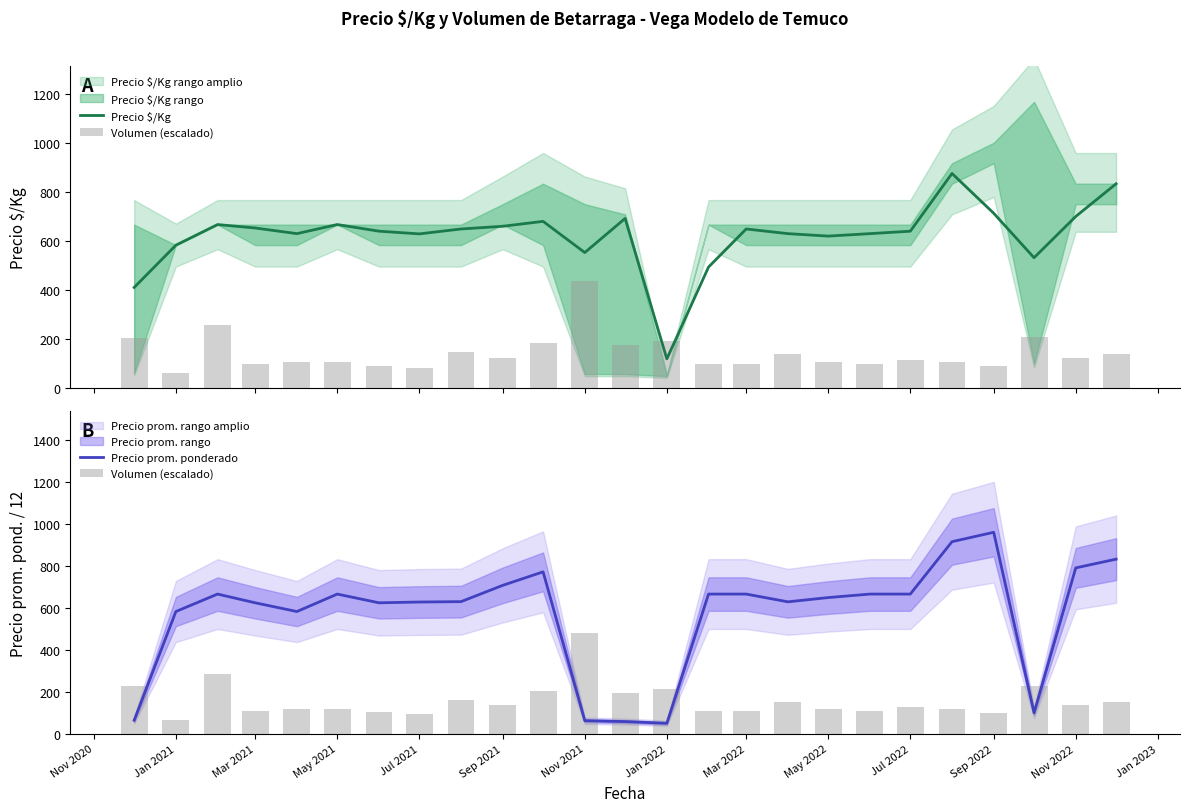

Which series has the largest range (max minus min)?

Precio prom. ponderado